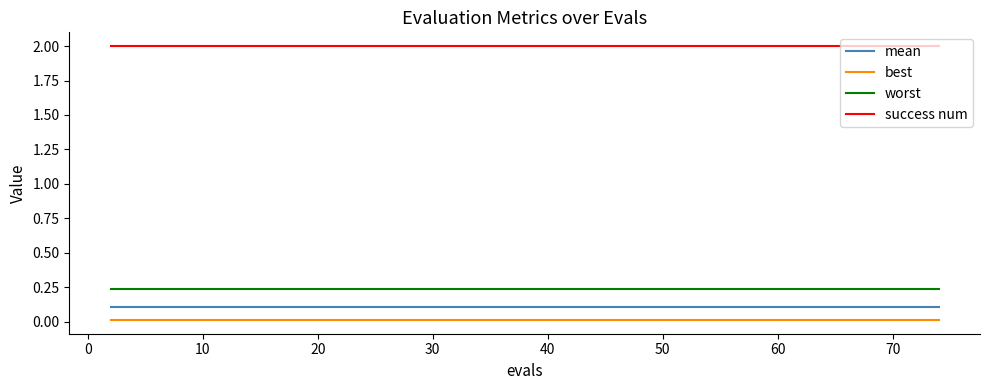

True or false: best and success num cross at least once.

False